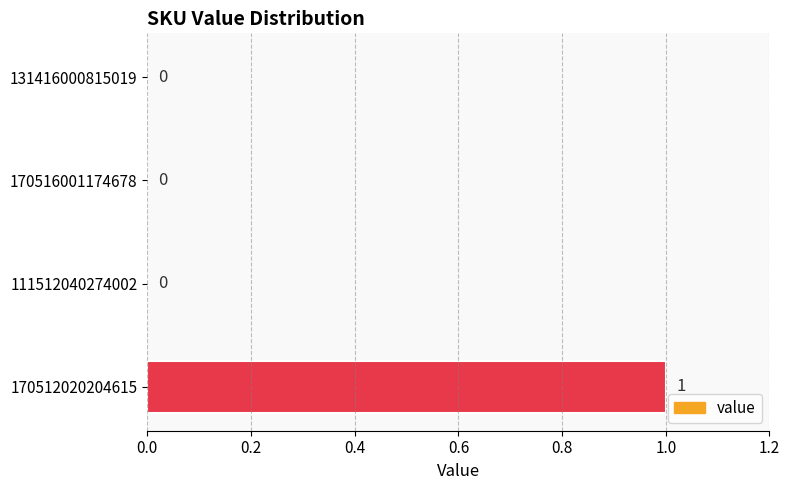

The value at 170516001174678 is 1. True or false?

False